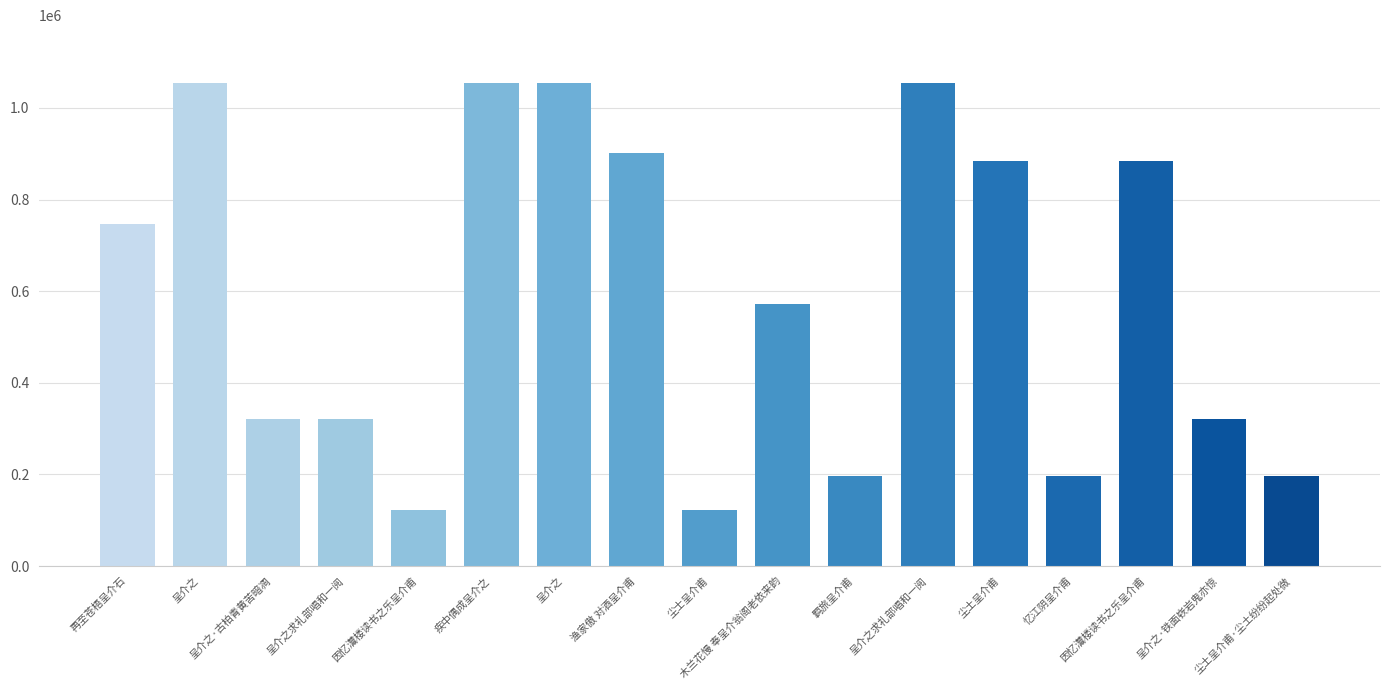

How many values are below 571687?

8